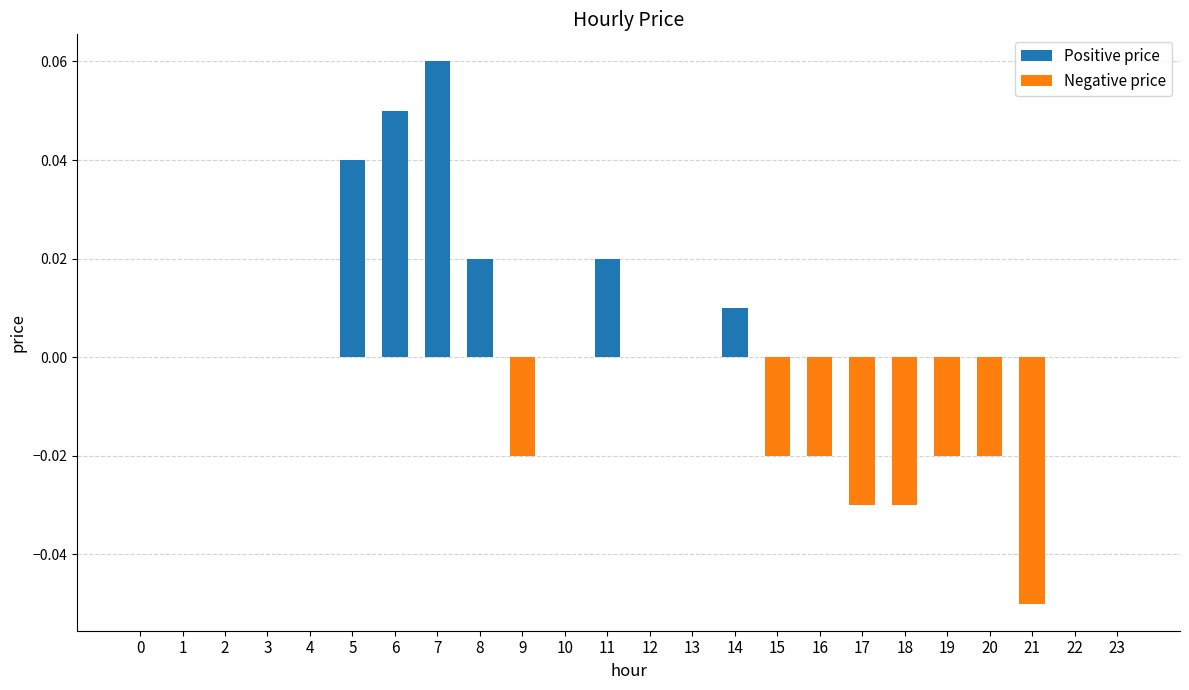

Between 1 and 7, which is larger?

7